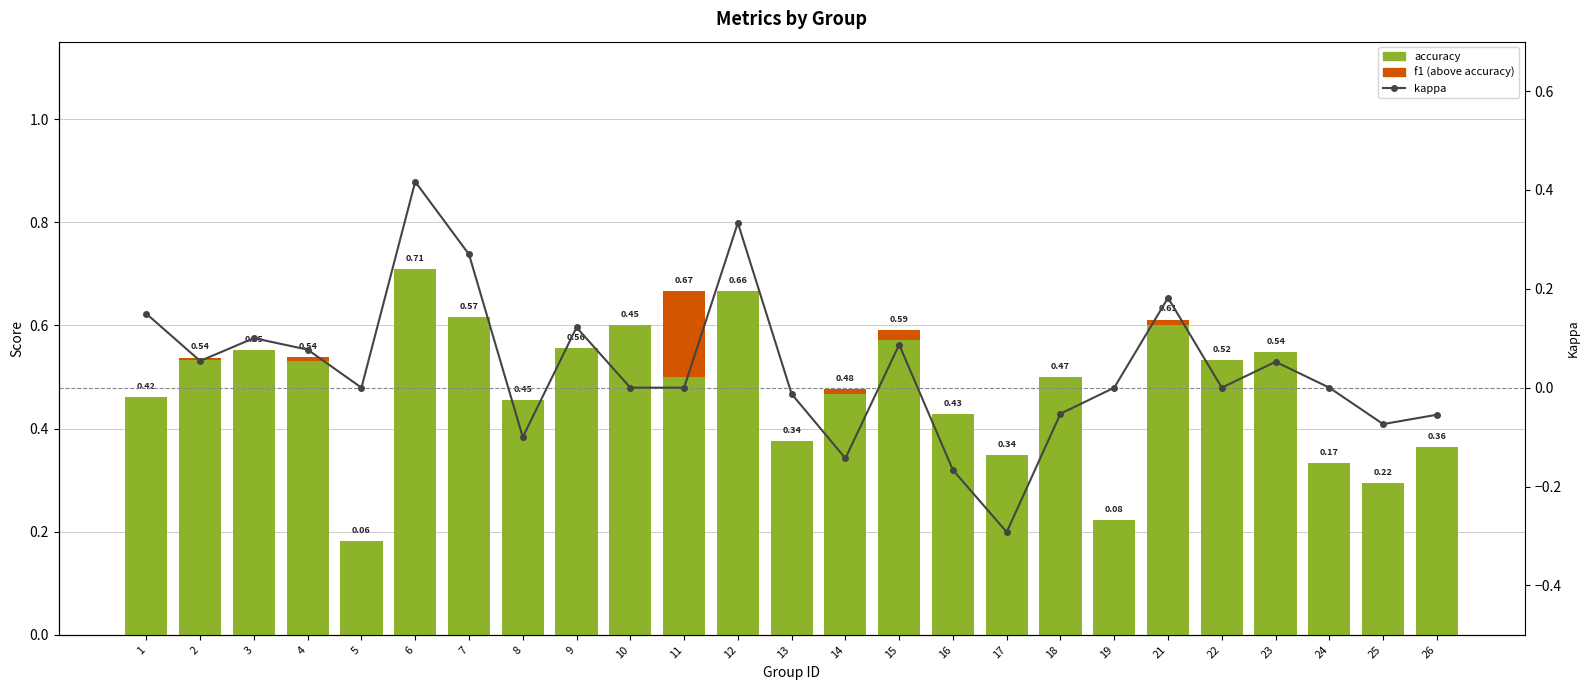

Between 26 and 1, which is larger?

1